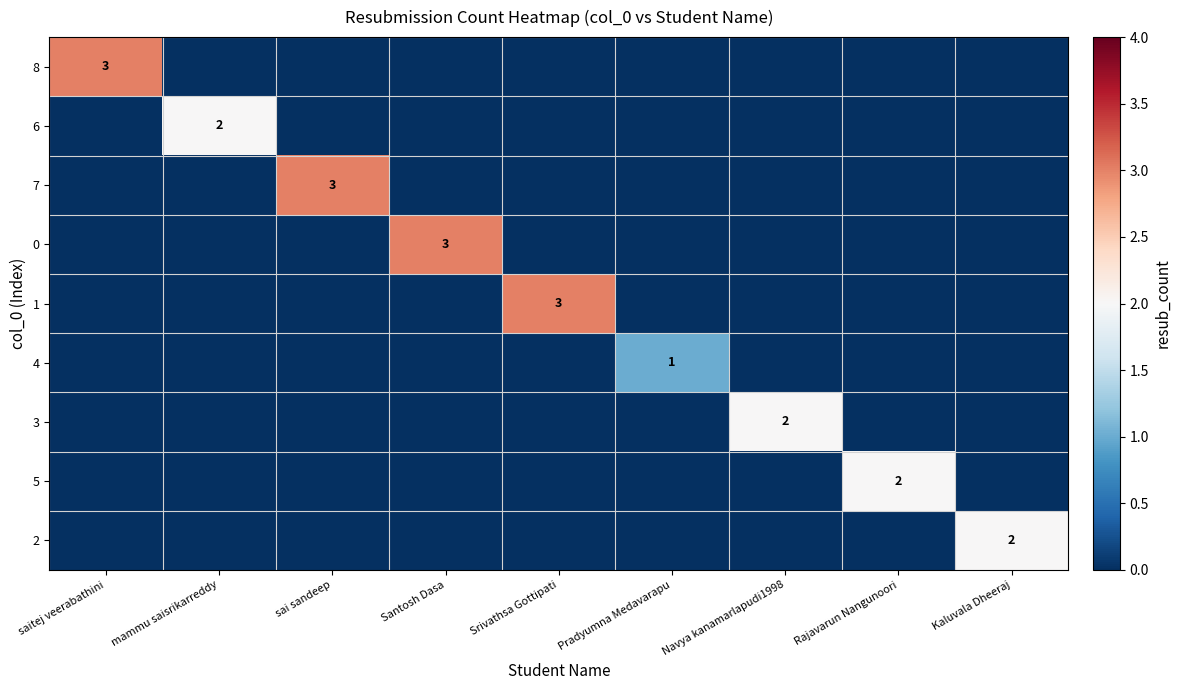

How many series are shown in this chart?

9